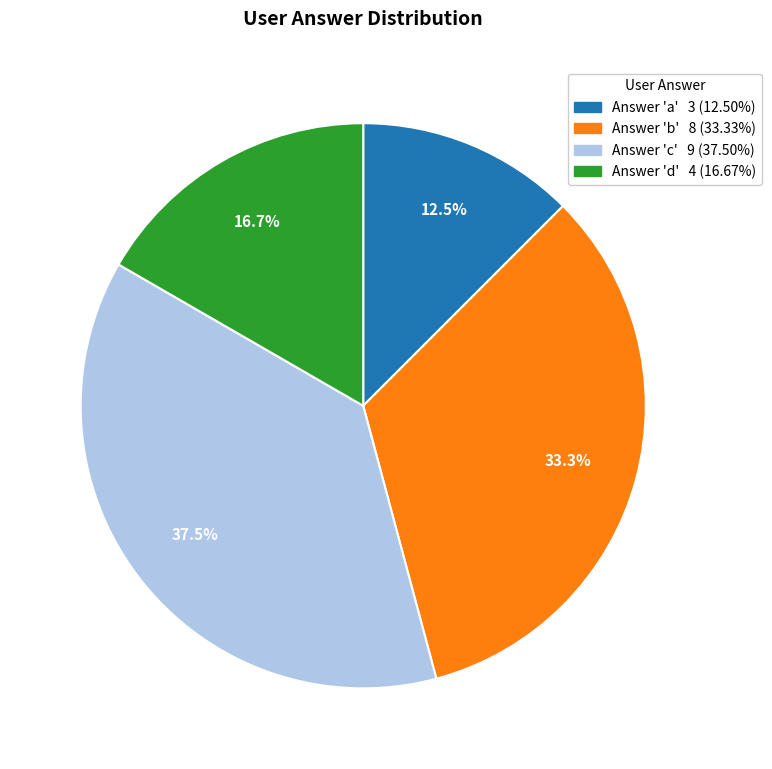

Is there any slice that represents more than half of the pie?

No